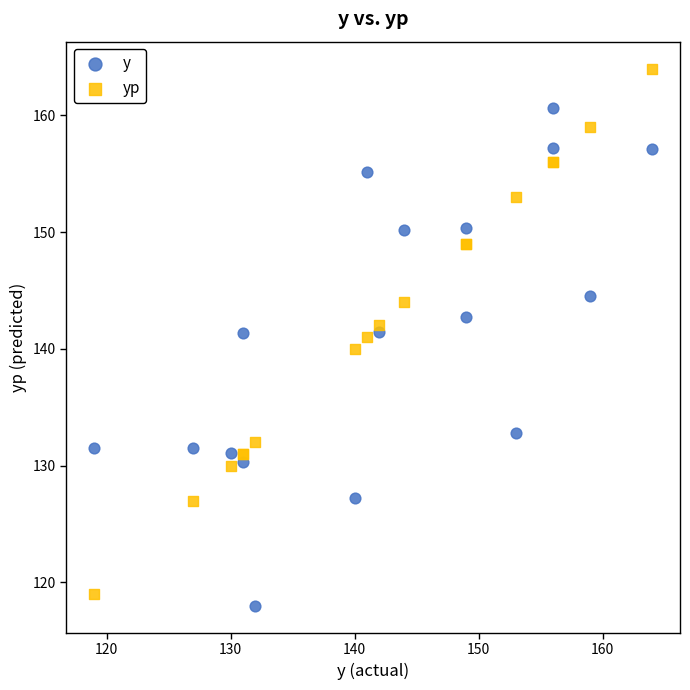

In the y series, what Y value is closest to 139?

141.3